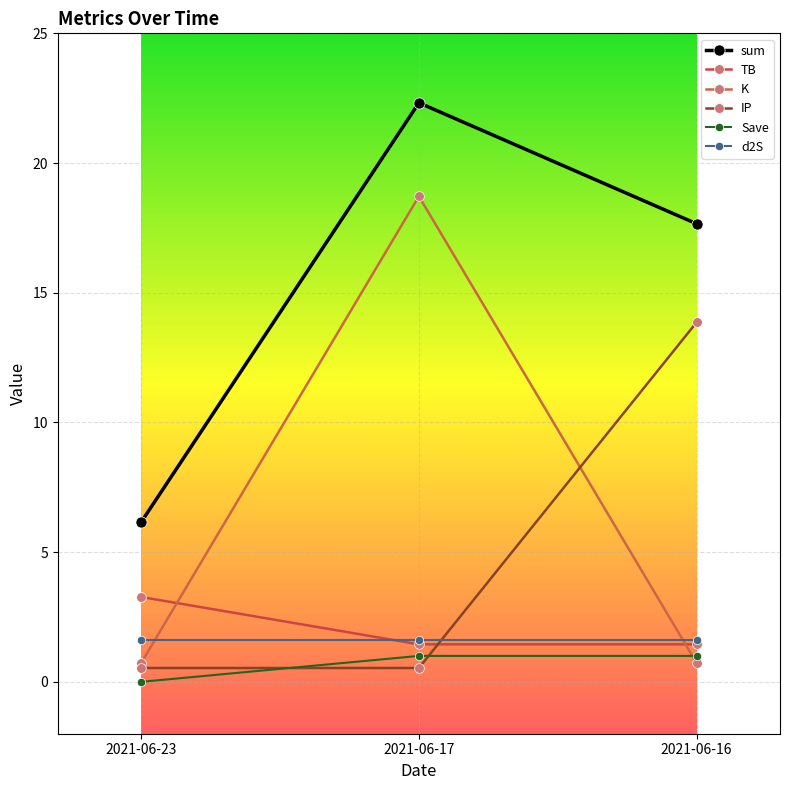

Is this an area chart (filled region under the line)?

No